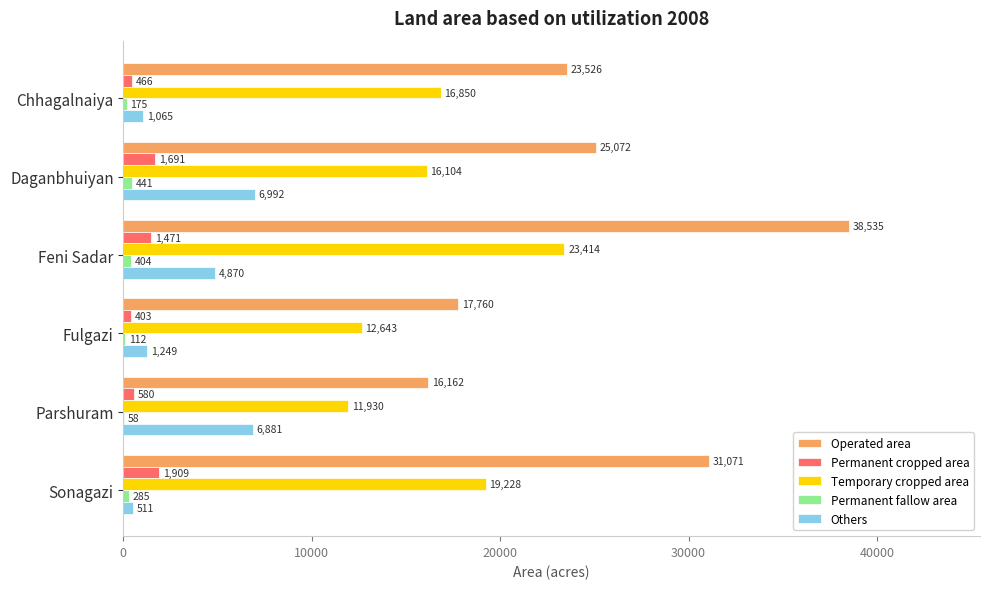

Which series has the largest total across all categories?

Operated area